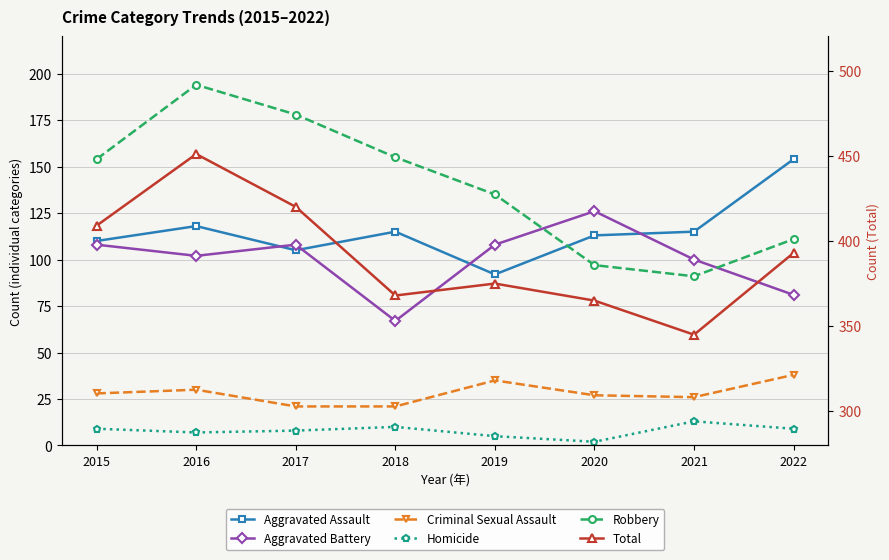

List the series in order of their peak value, highest first.

Total, Robbery, Aggravated Assault, Aggravated Battery, Criminal Sexual Assault, Homicide